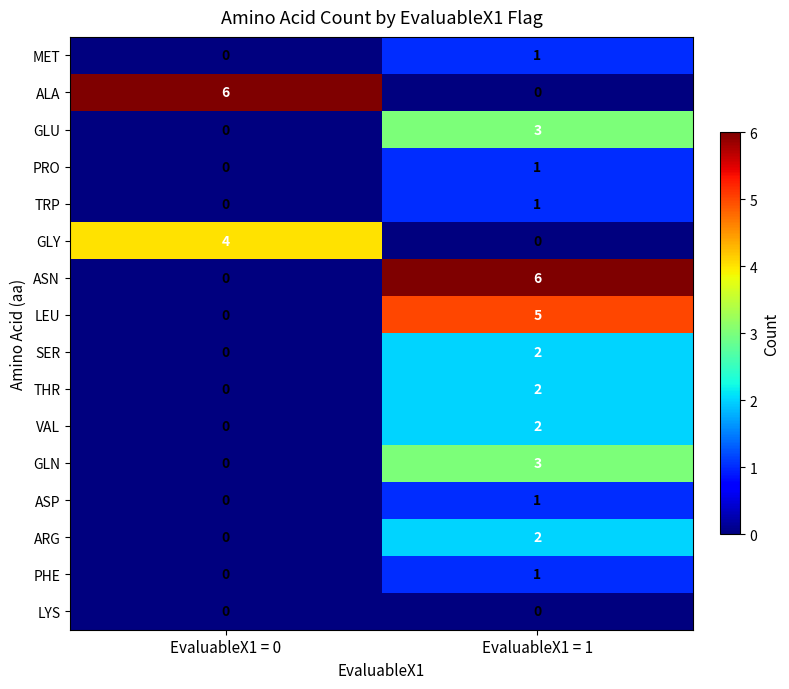

What value does the LEU series have at EvaluableX1 = 1?

5